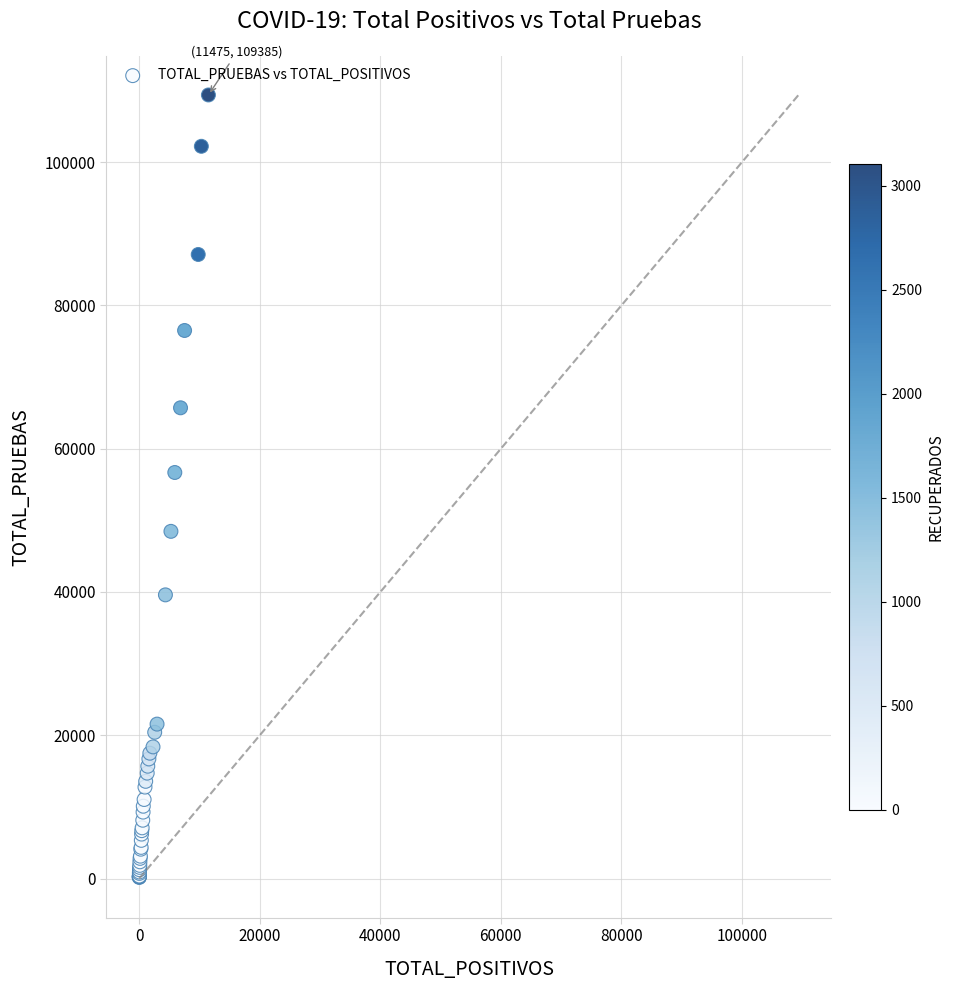

What Y value in the scatter plot is closest to 54770?

56681